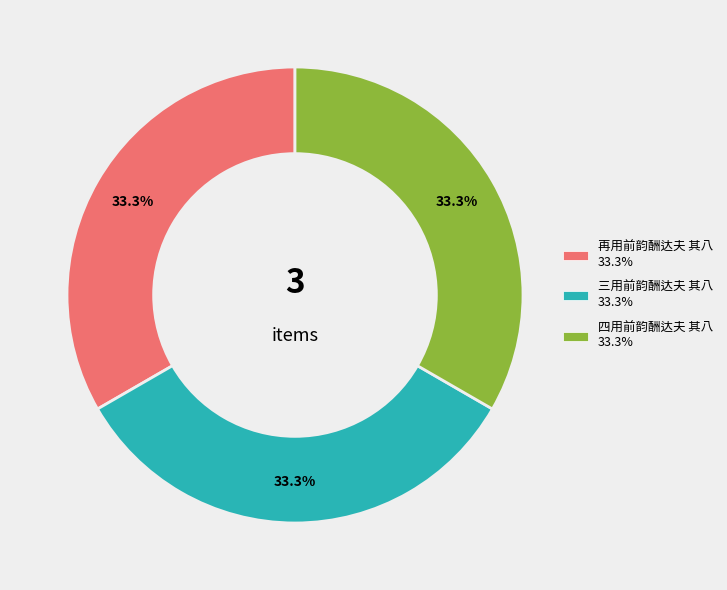

The 四用前韵酬达夫 其八 slice represents 47% of the pie. True or false?

False